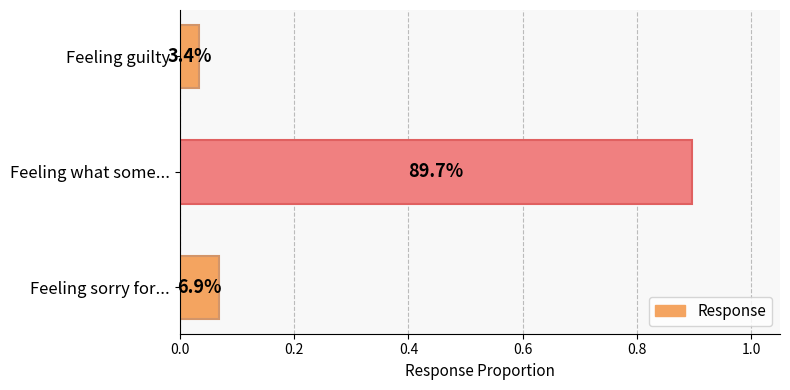

Does the chart contain stacked bars?

No